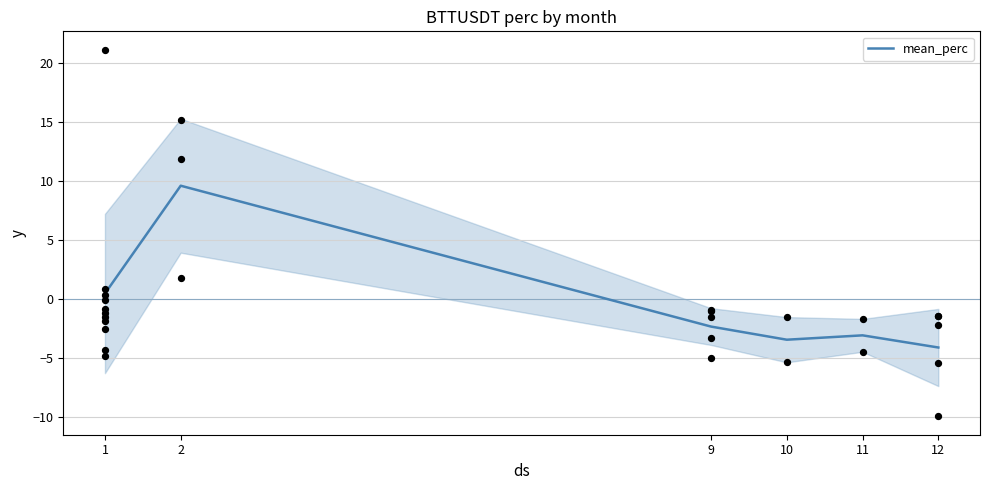

Which has a higher value, 10 or 2?

2